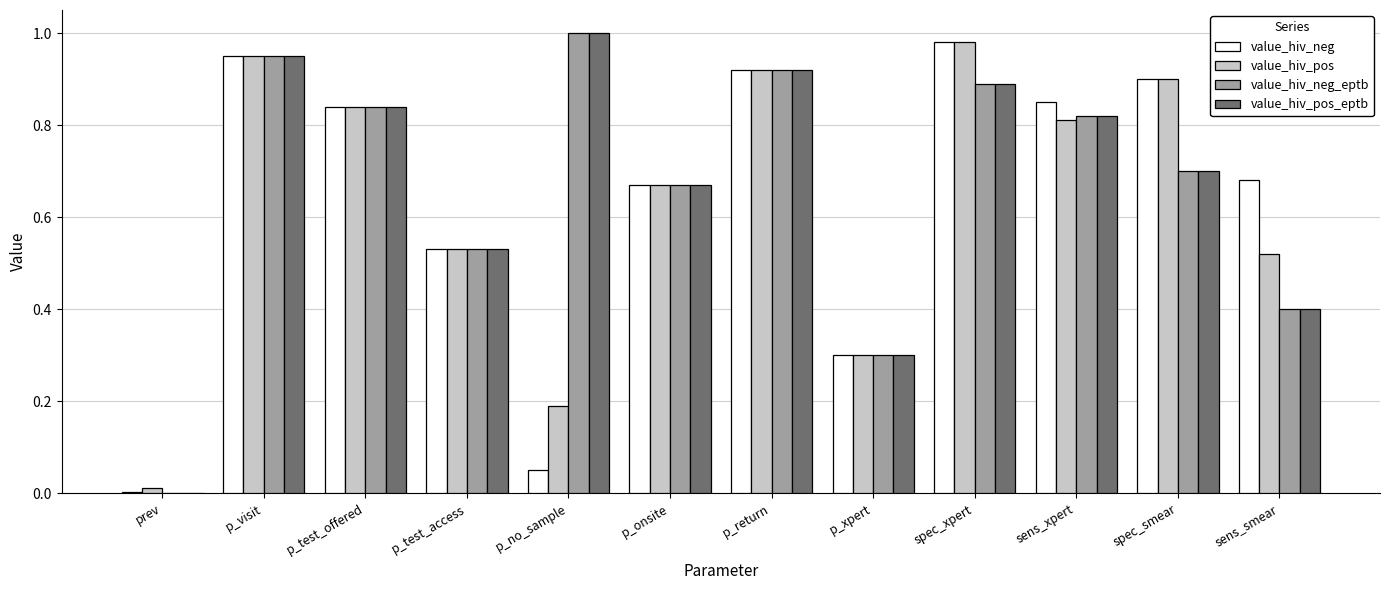

What is the total value across all series at p_xpert?

1.2